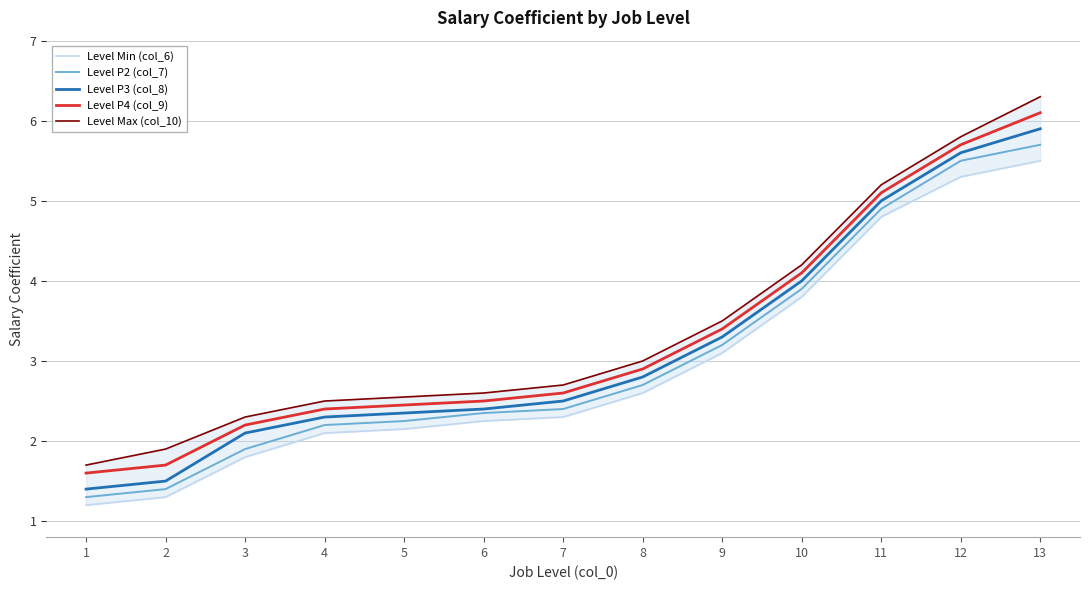

True or false: Level P3 (col_8) has more than 2 points higher than both neighbors.

False